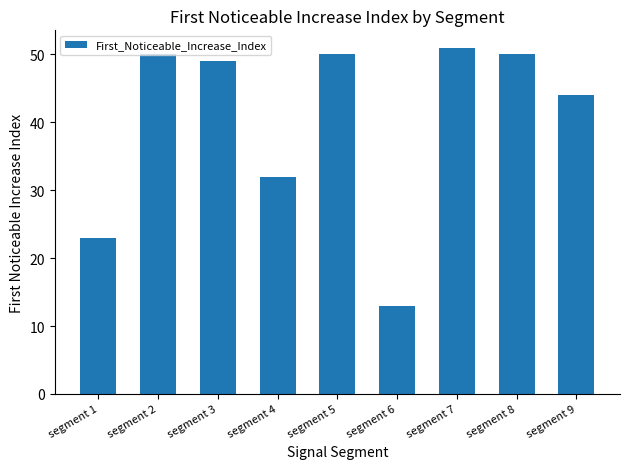

What is the smallest value displayed?

13